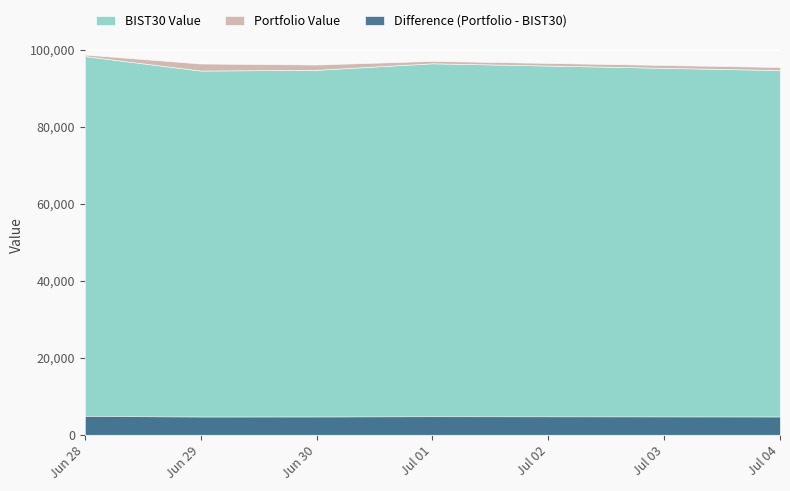

Which series changed the most between 2022-06-29 and 2022-07-01?

BIST30 Value